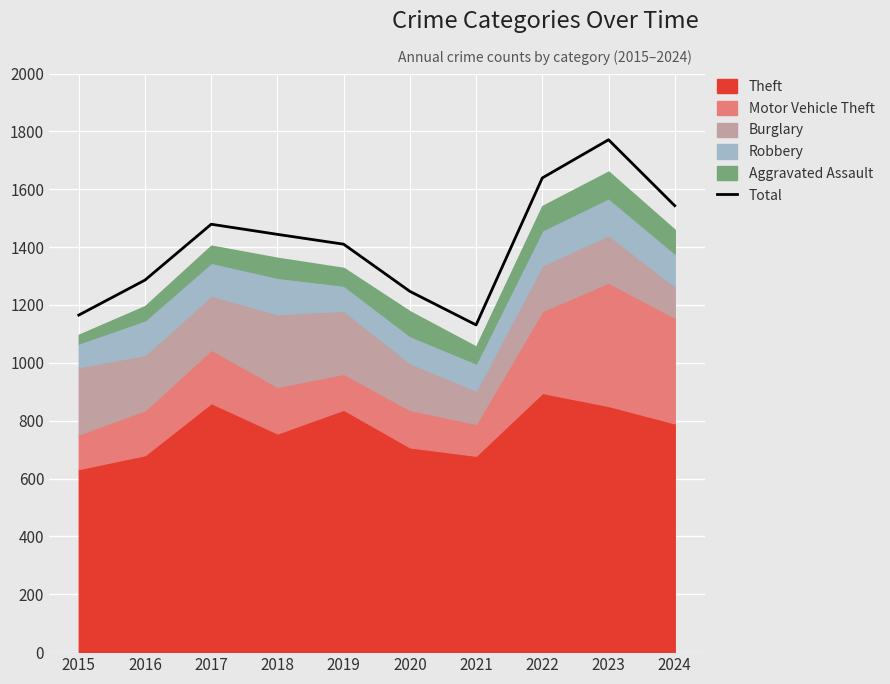

What is the sum of the values at 2018 and 2024?

2987